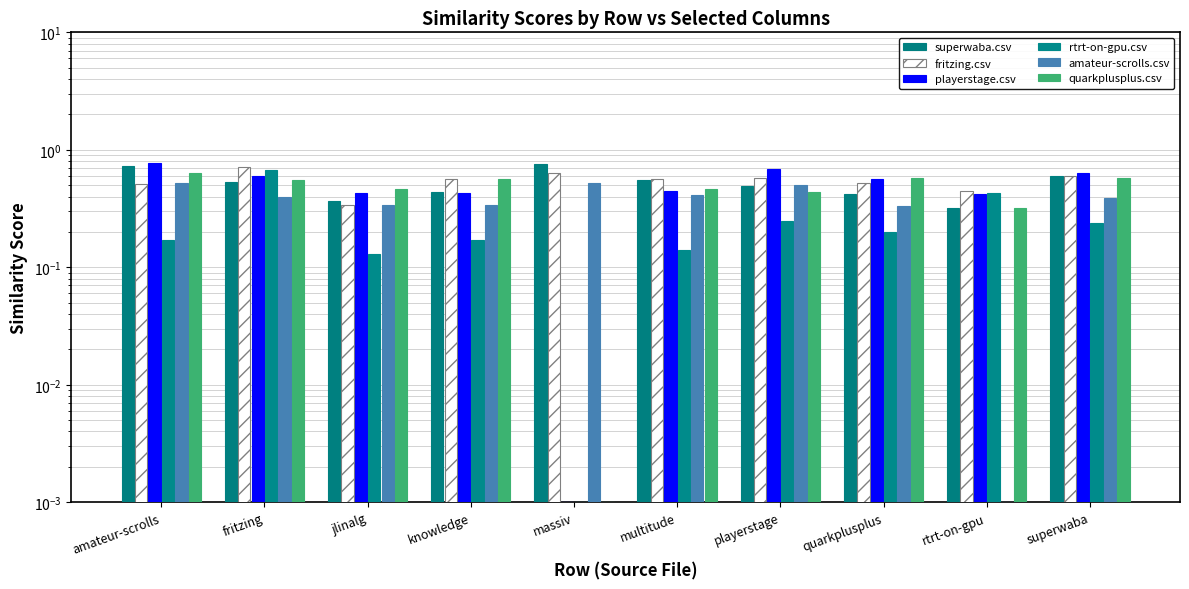

Read the amateur-scrolls.csv value at jlinalg.

0.3